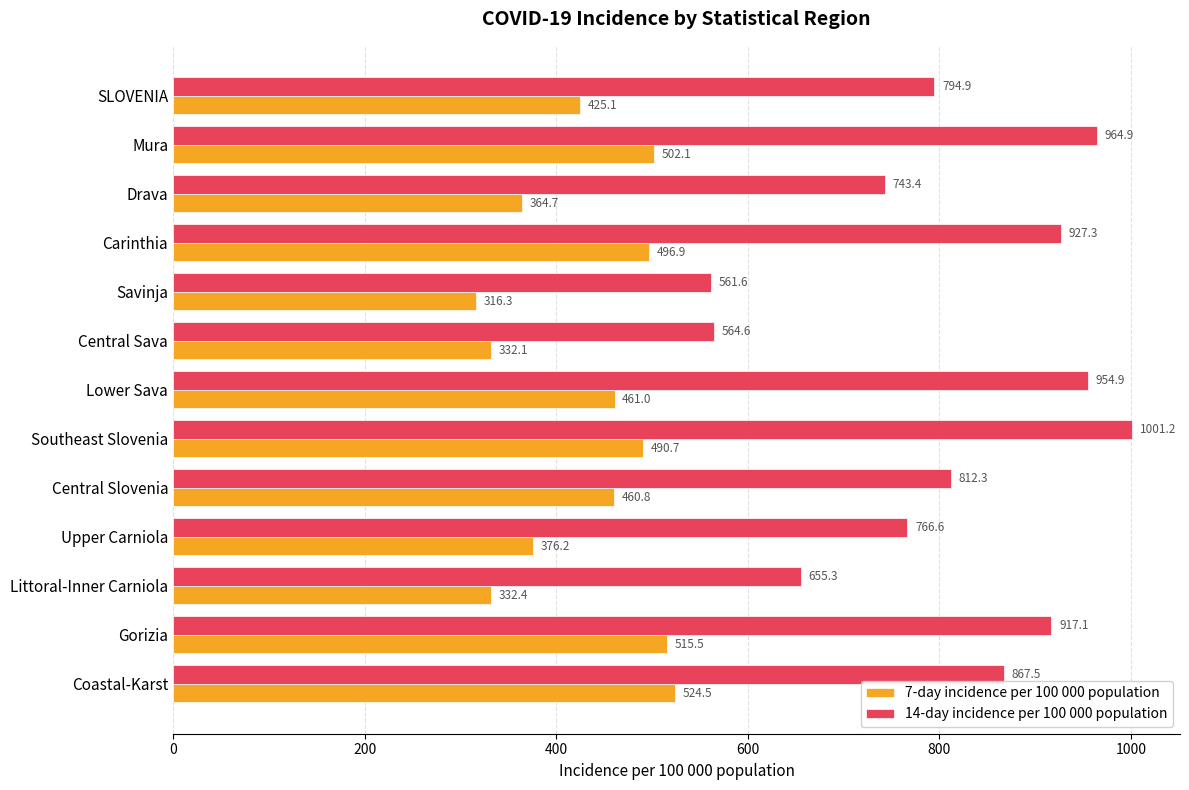

What is the highest value of the 7-day incidence per 100 000 population series?

524.5